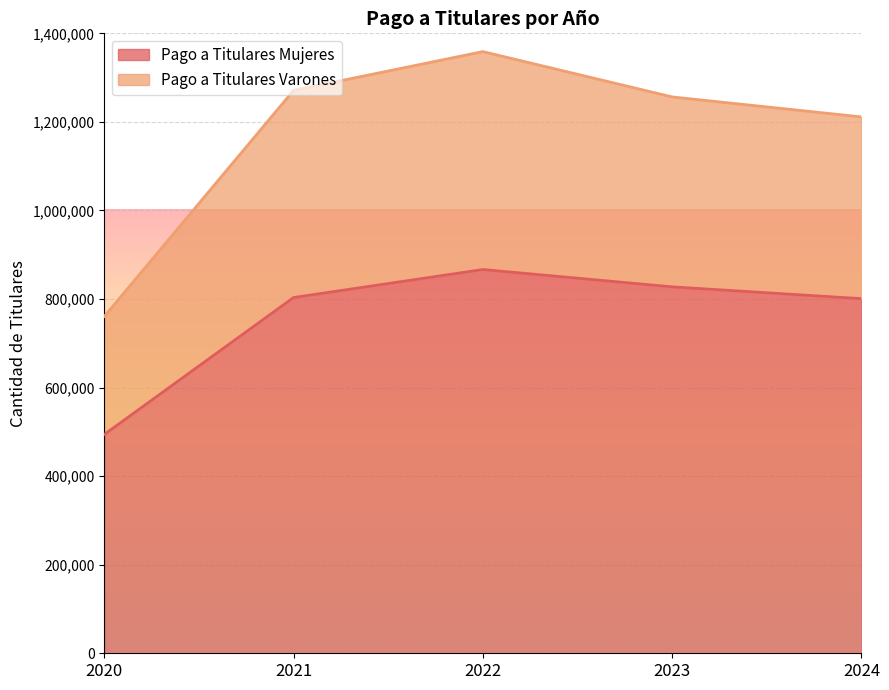

Is the value of Pago a Titulares Mujeres at 2023 greater than the value of Pago a Titulares Varones at 2022?

No